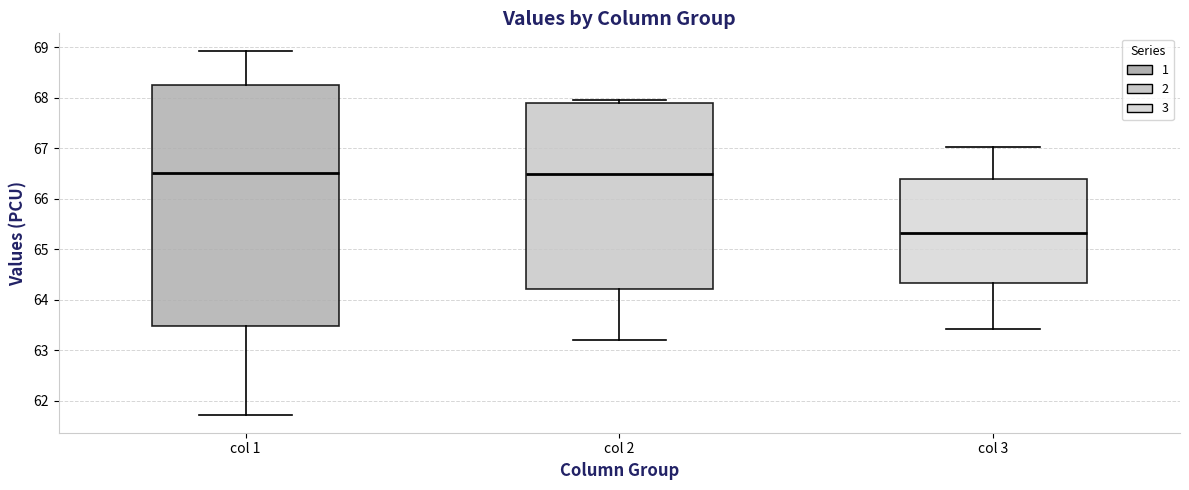

Reading left to right, read every box against the y-axis: the position of its median line, the range the box covers, and the ends of its whiskers. The values are not printed on the chart, so give them approximately, as read against the axis.

col 1: median 66.5, box 63.5 to 68.3, whiskers 61.7 to 68.9
col 2: median 66.5, box 64.2 to 67.9, whiskers 63.2 to 68.0
col 3: median 65.3, box 64.3 to 66.4, whiskers 63.4 to 67.0